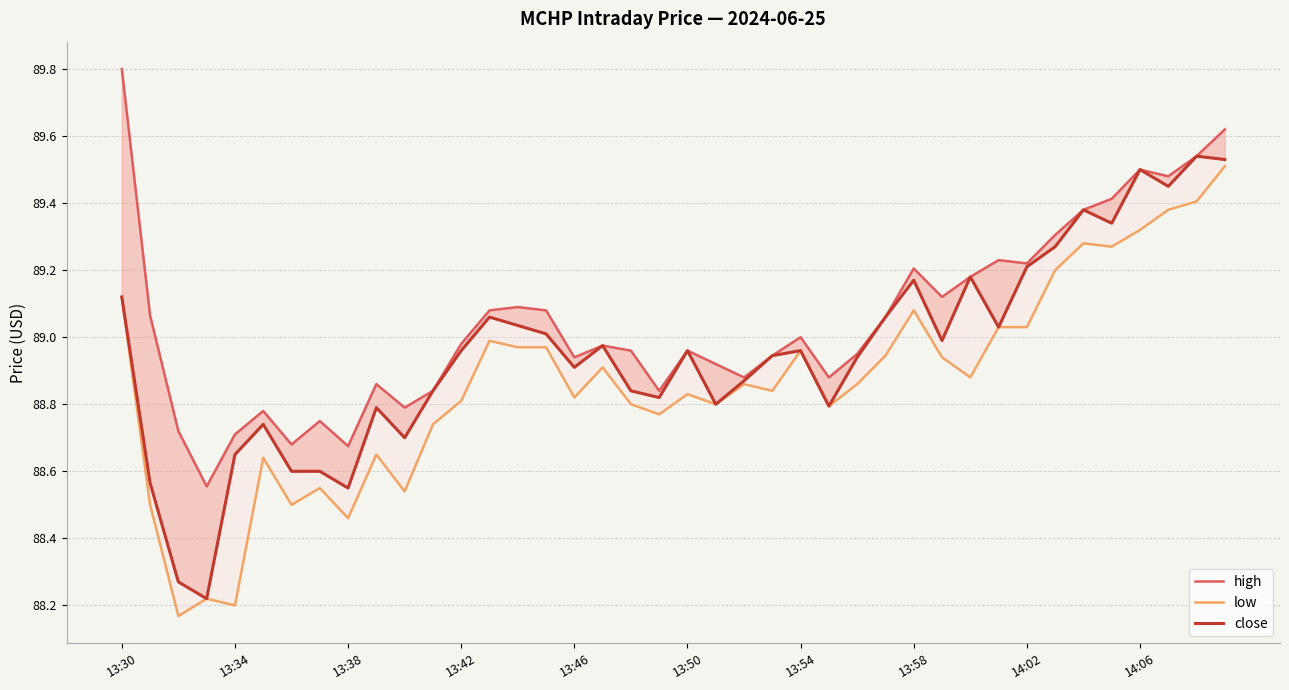

What position from the left is 14?

15